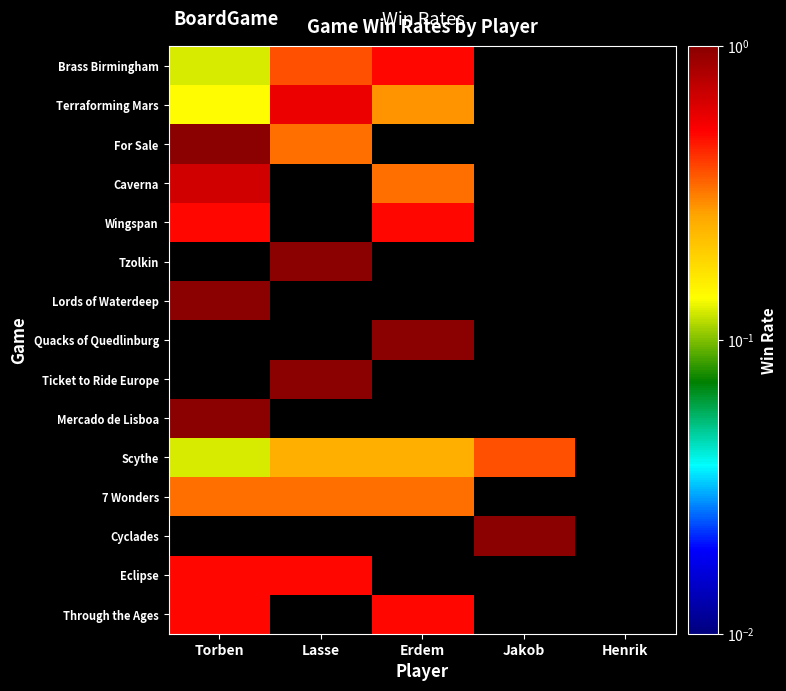

Which category has the lowest value in the Brass Birmingham series?

Torben